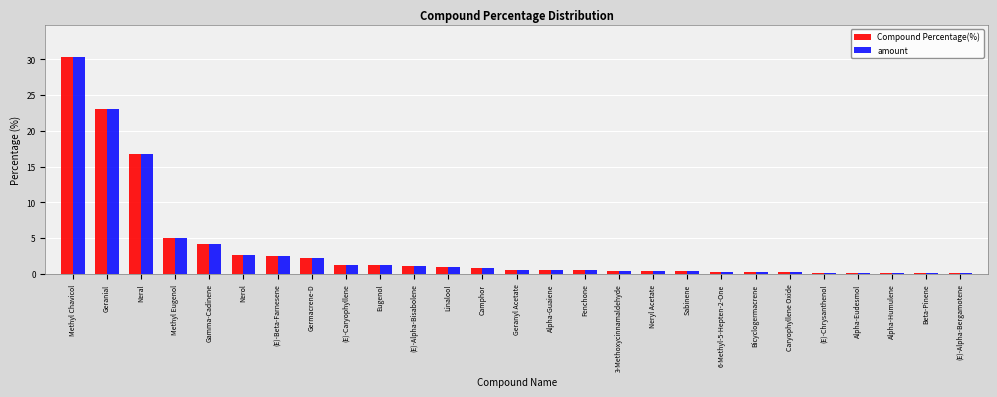

Which series has the largest range (max minus min)?

Compound Percentage(%)